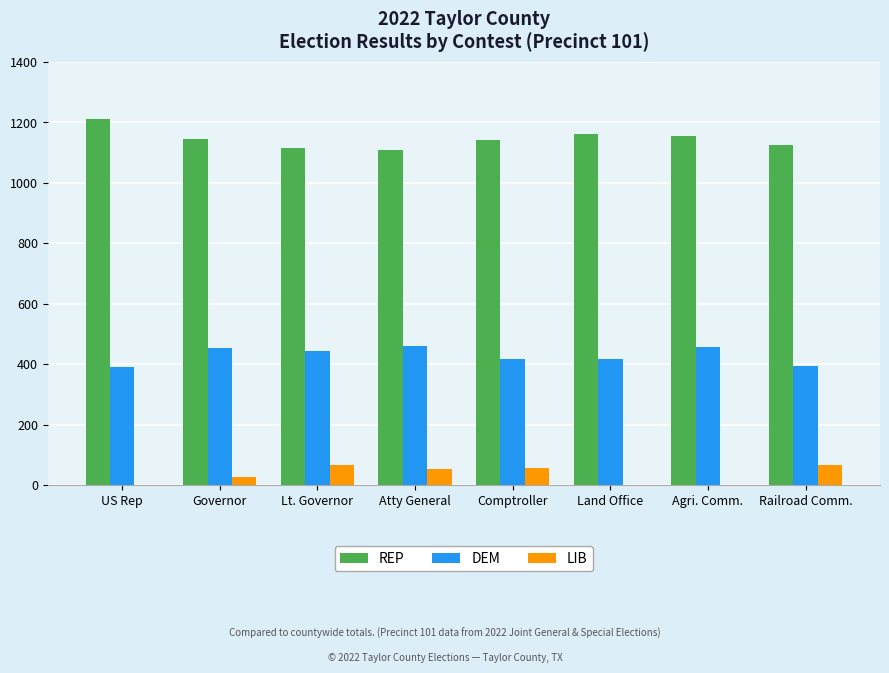

At which label does REP first exceed 1145?

US Rep